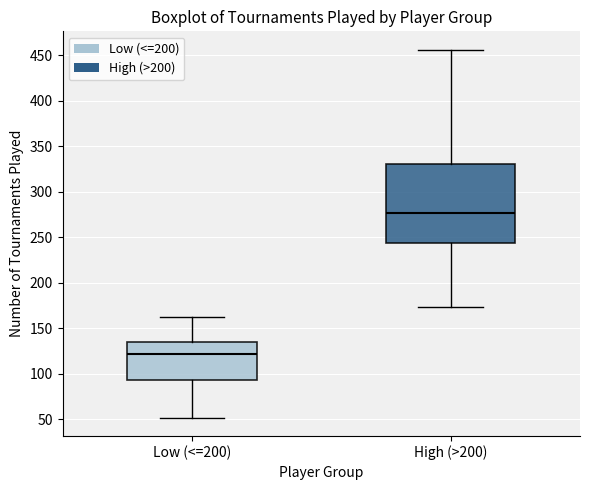

Reading left to right, read every box against the y-axis: the position of its median line, the range the box covers, and the ends of its whiskers. The values are not printed on the chart, so give them approximately, as read against the axis.

Low (<=200): median 120, box 95 to 135, whiskers 50 to 160
High (>200): median 275, box 245 to 330, whiskers 175 to 455